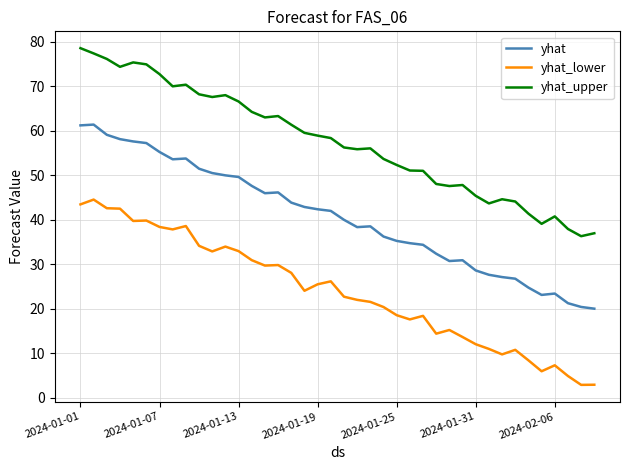

List the series in order of their overall mean, lowest first.

yhat_lower, yhat, yhat_upper